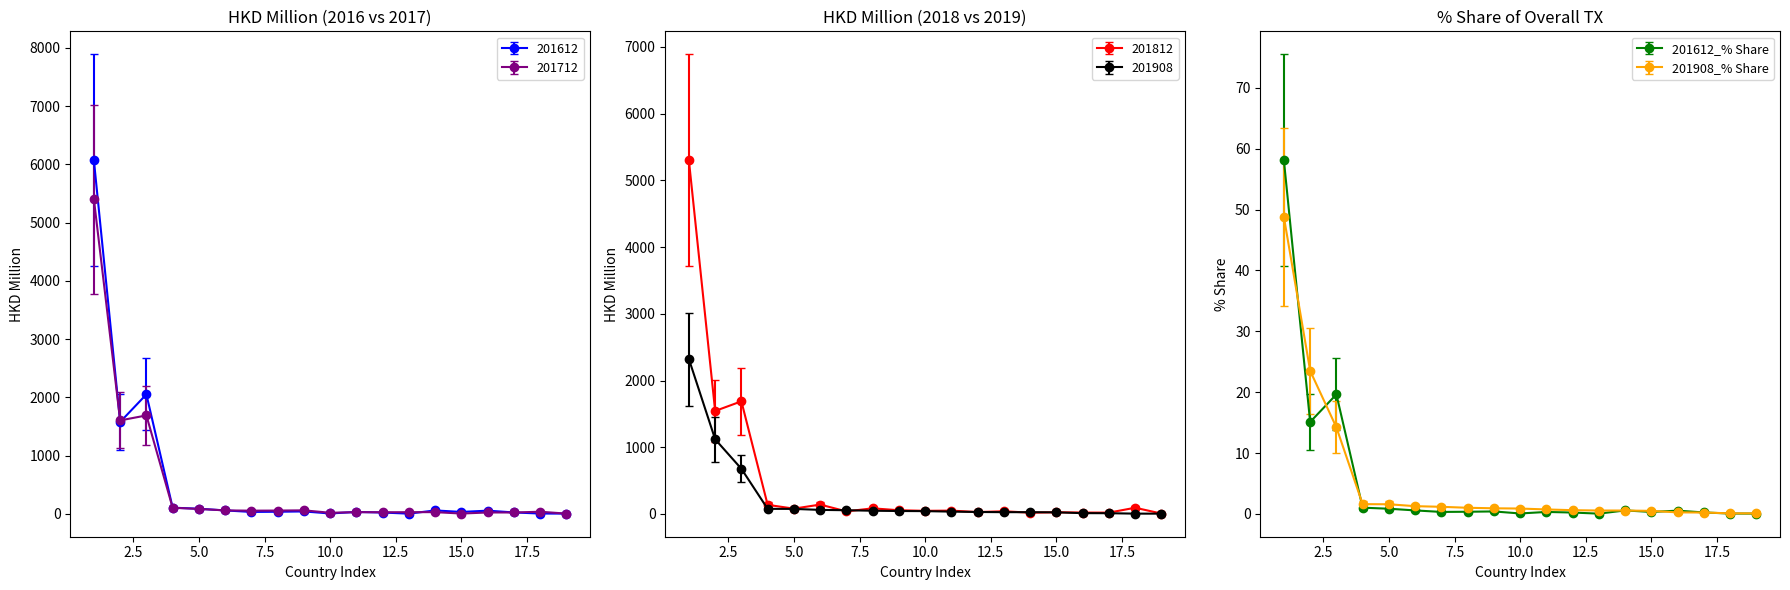

What is the sum of the 201712 values at VIETNAM and TAIWAN?

1750.9